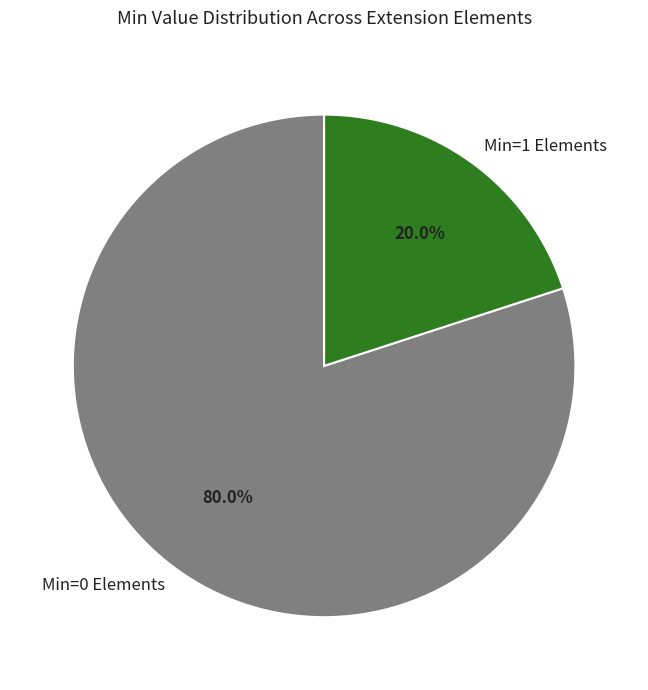

Is there a majority slice in this chart?

Yes